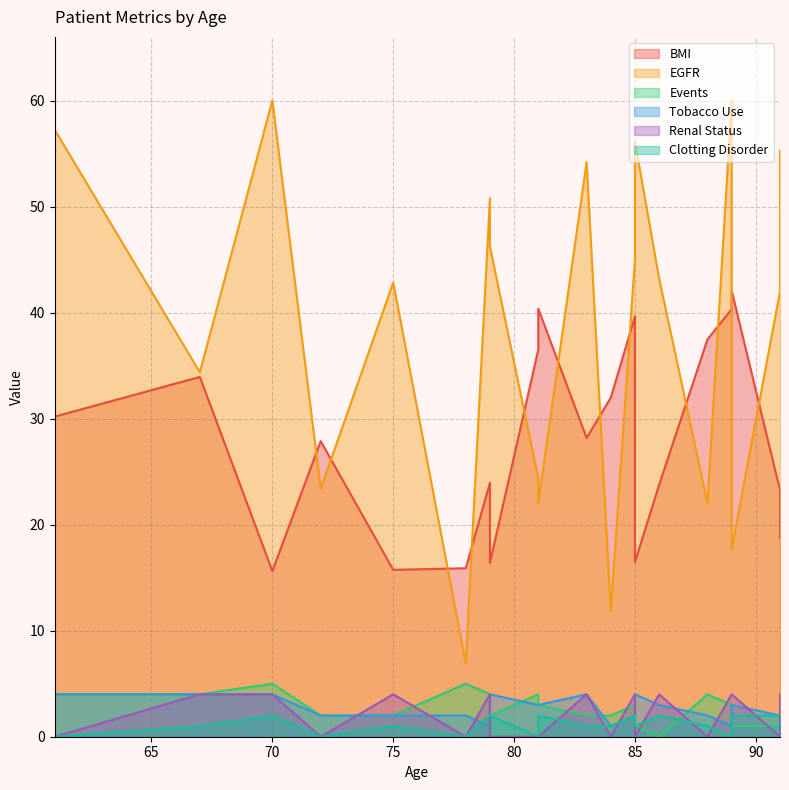

Which series has the widest spread of values?

EGFR